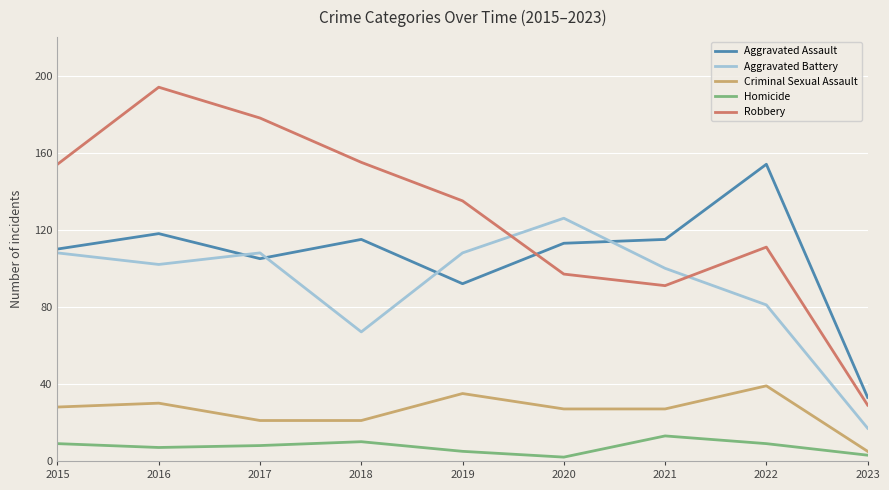

How many times do Aggravated Assault and Robbery cross each other?

1